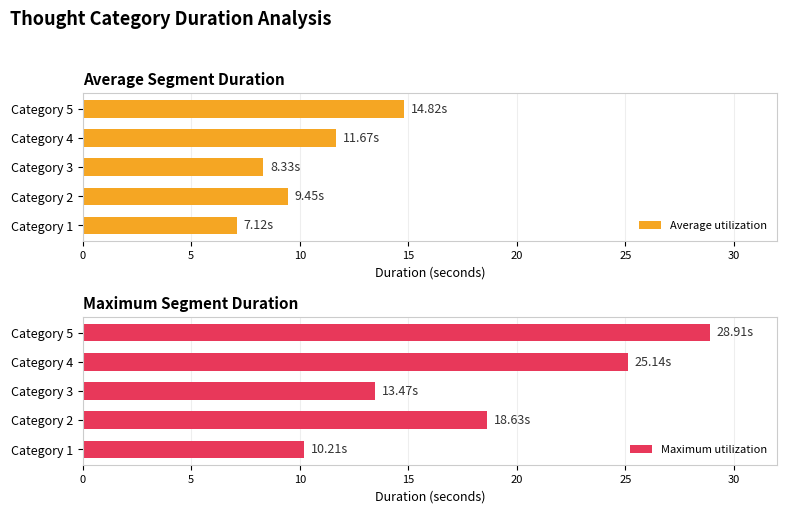

Reading right to left, transcribe all the data shown in this chart.

Average utilization: 14.8	11.7	8.3	9.4	7.1
Maximum utilization: 28.9	25.1	13.5	18.6	10.2